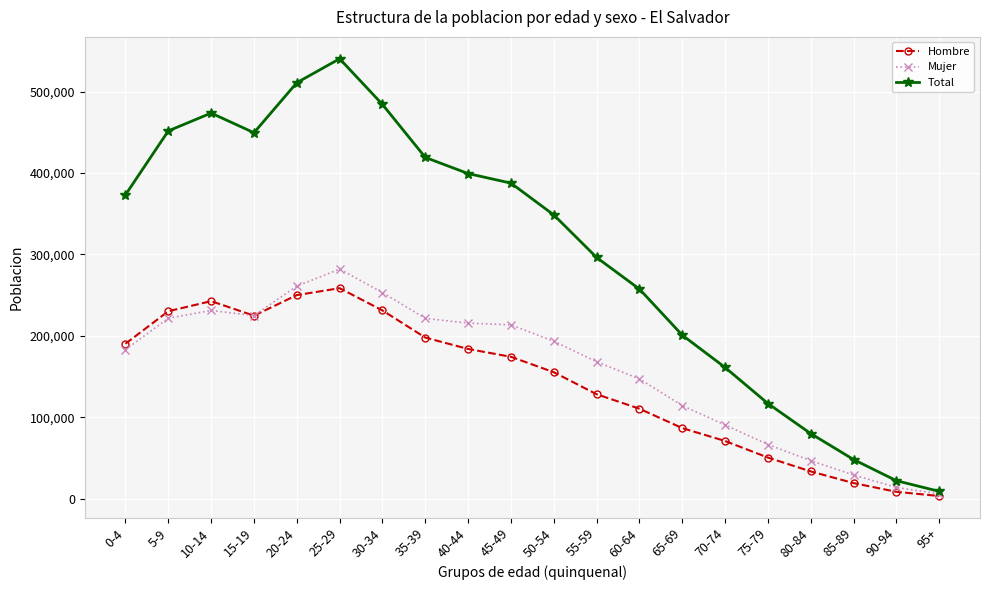

What is the lowest value of the Total series?

8810